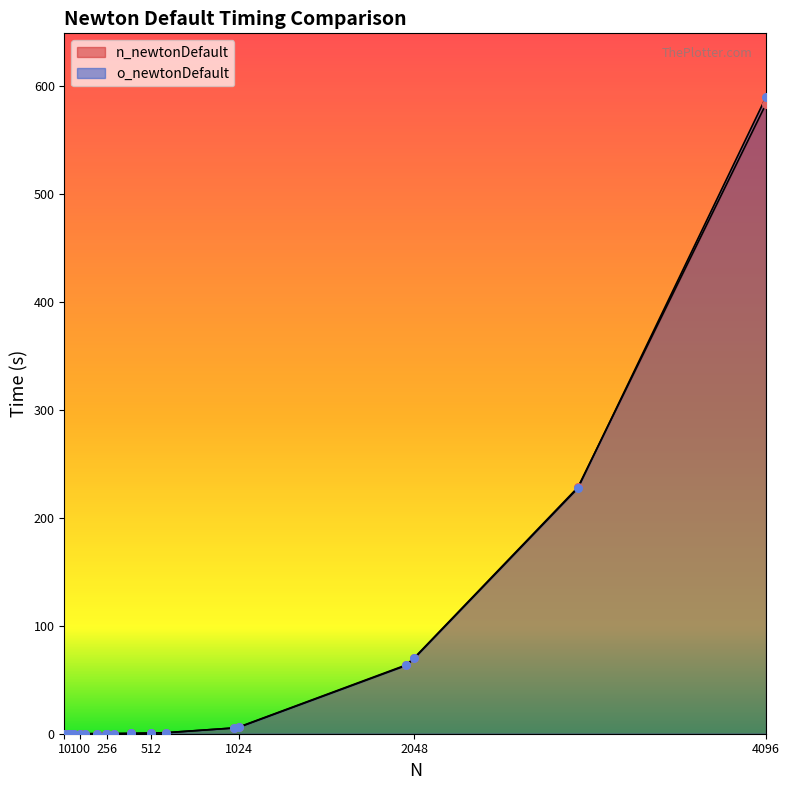

Which series contains the lowest Y value?

o_newtonDefault